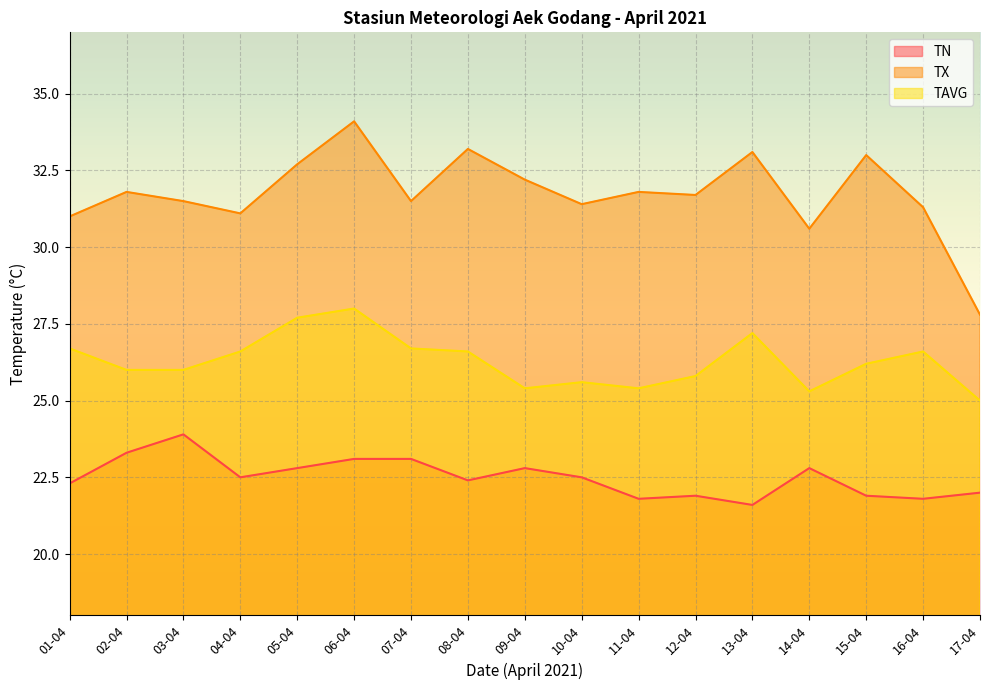

True or false: TX has a value of 31.8 at 11-04.

True